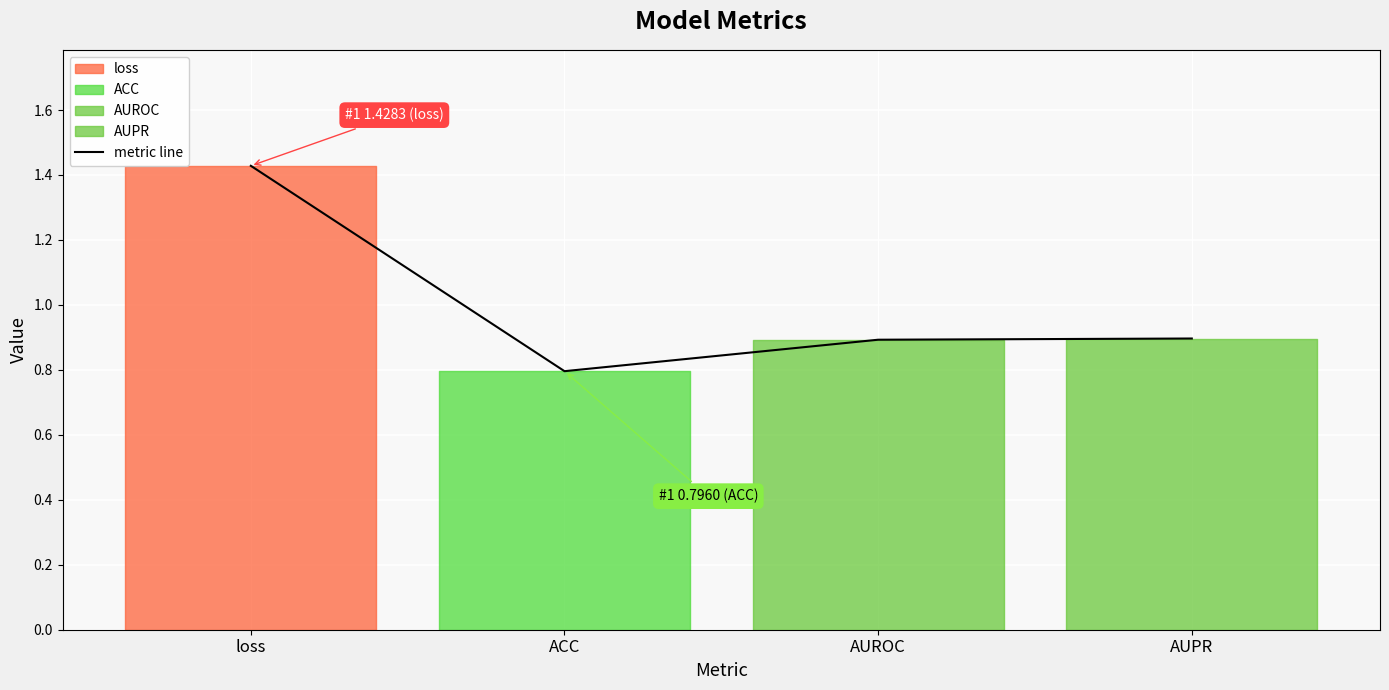

How many points are lower than both their immediate neighbors (excluding endpoints)?

1